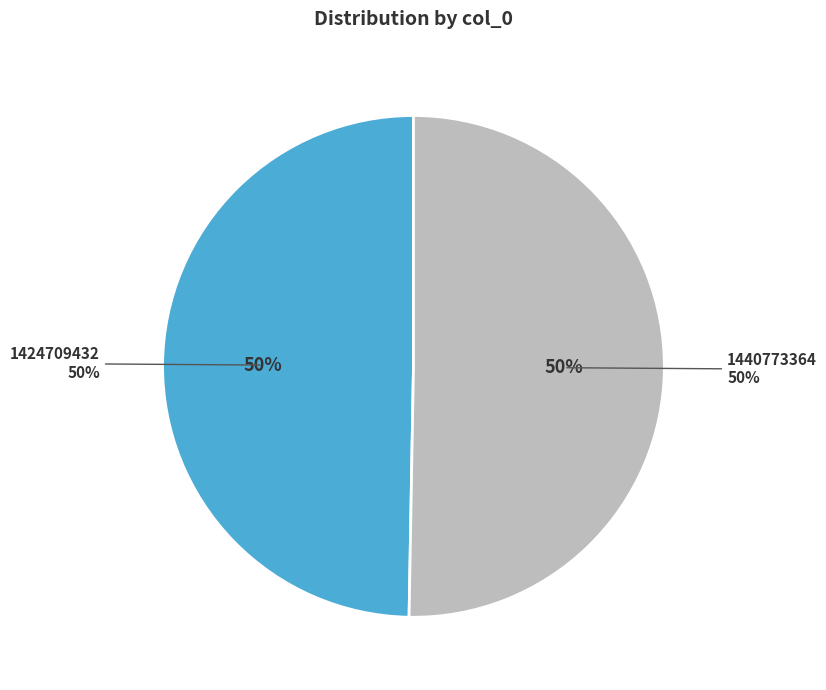

Approximately how many times larger is the value at 1424709432 compared to 1440773364?

1.0